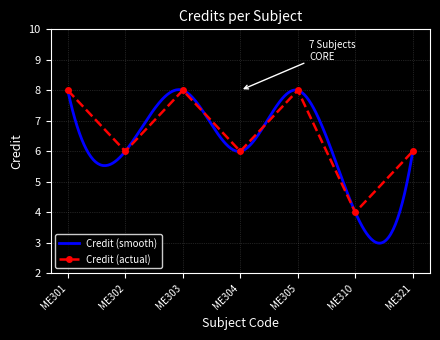

What is the sum of the values at ME305 and ME310?

12